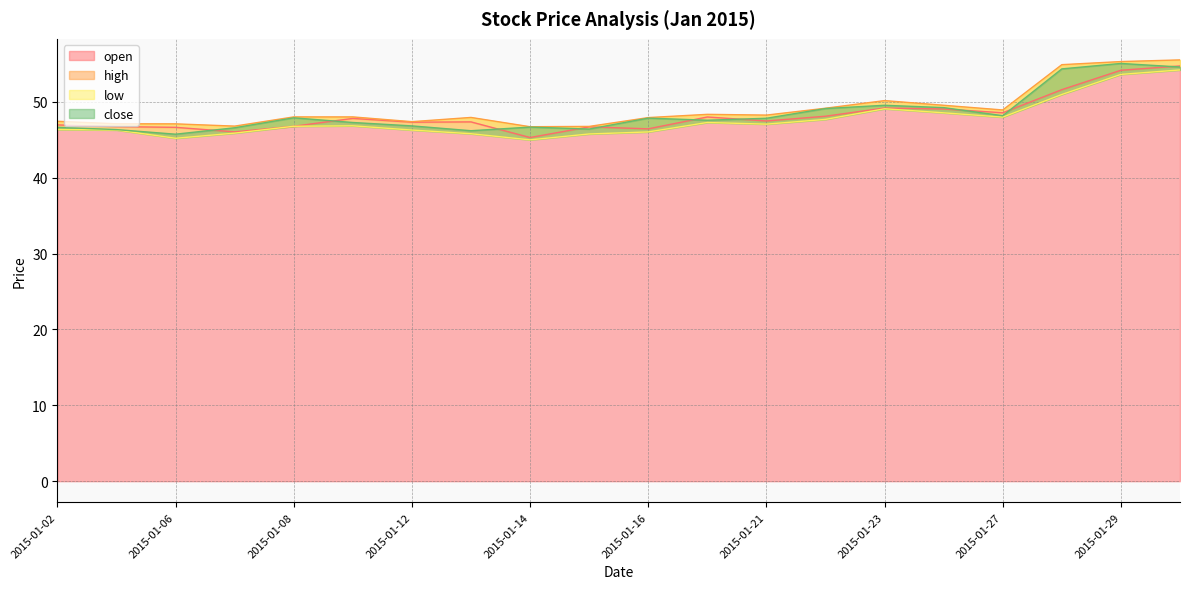

Is the value of open at 2015-01-05 greater than the value of close at 2015-01-06?

Yes